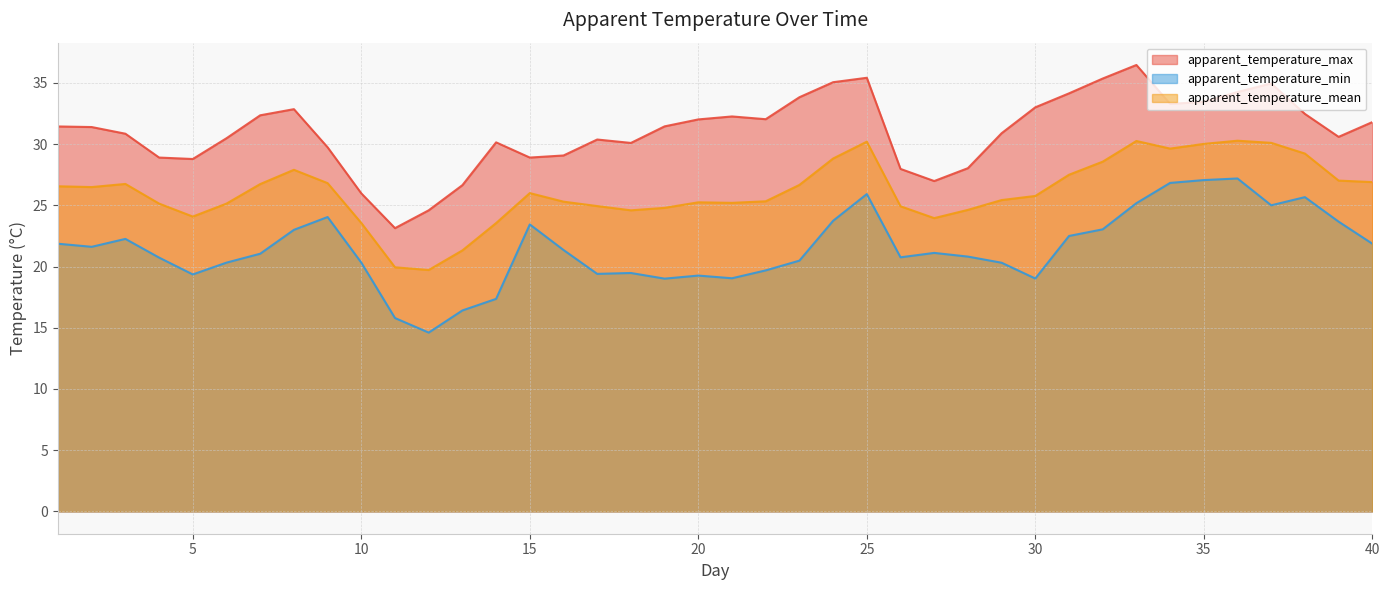

Which series has the largest total across all categories?

apparent_temperature_max